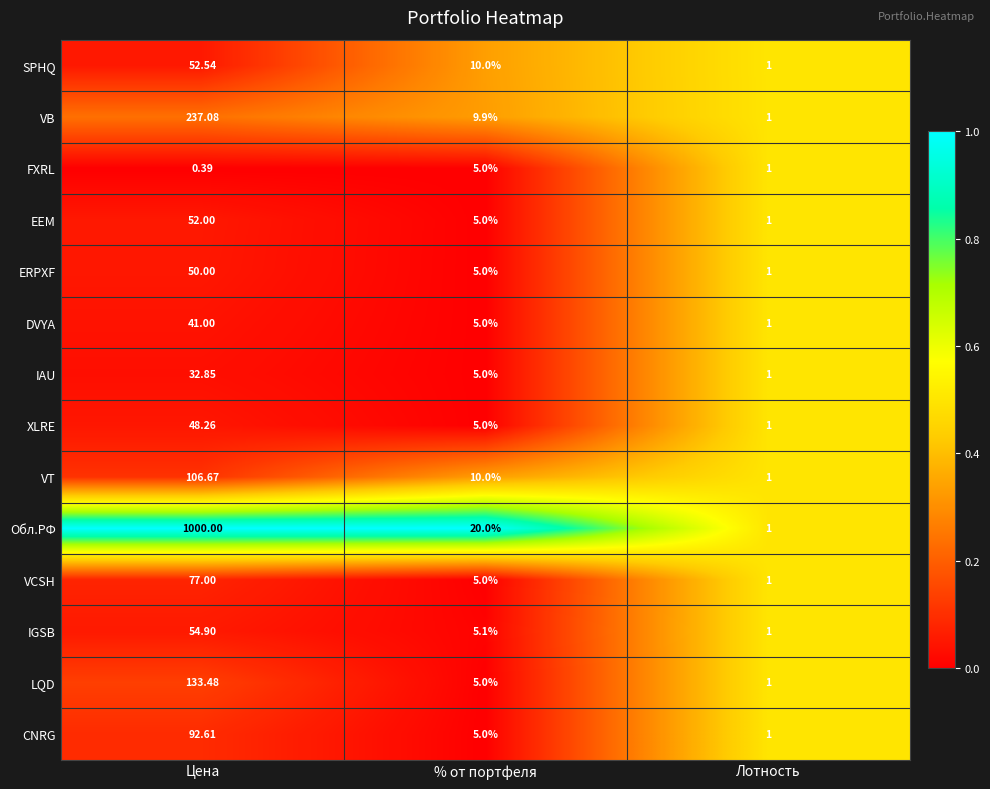

Which series has the largest total across all categories?

Обл.РФ